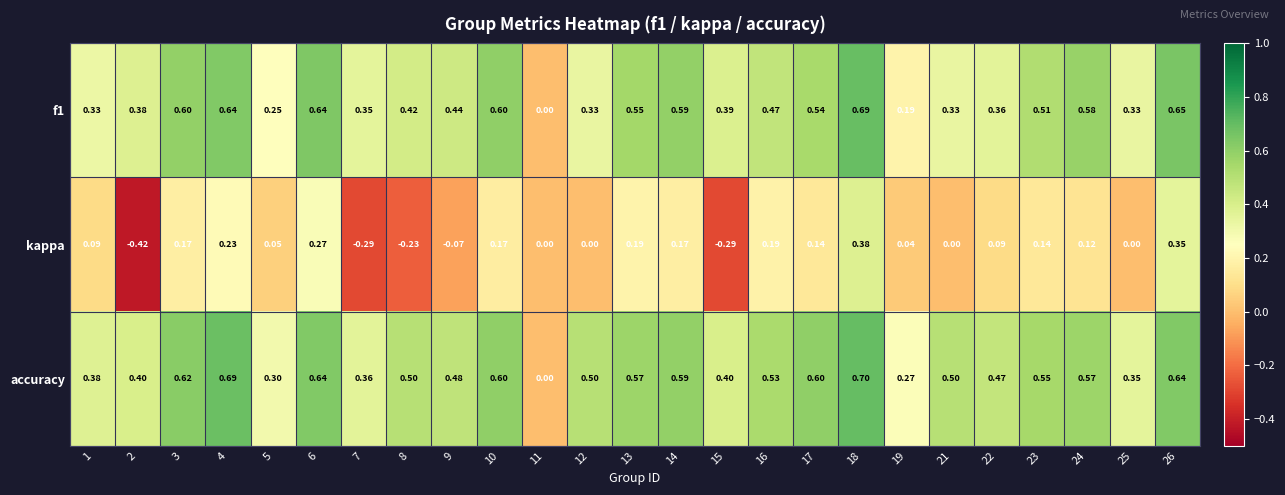

Which series has the widest spread of values?

kappa